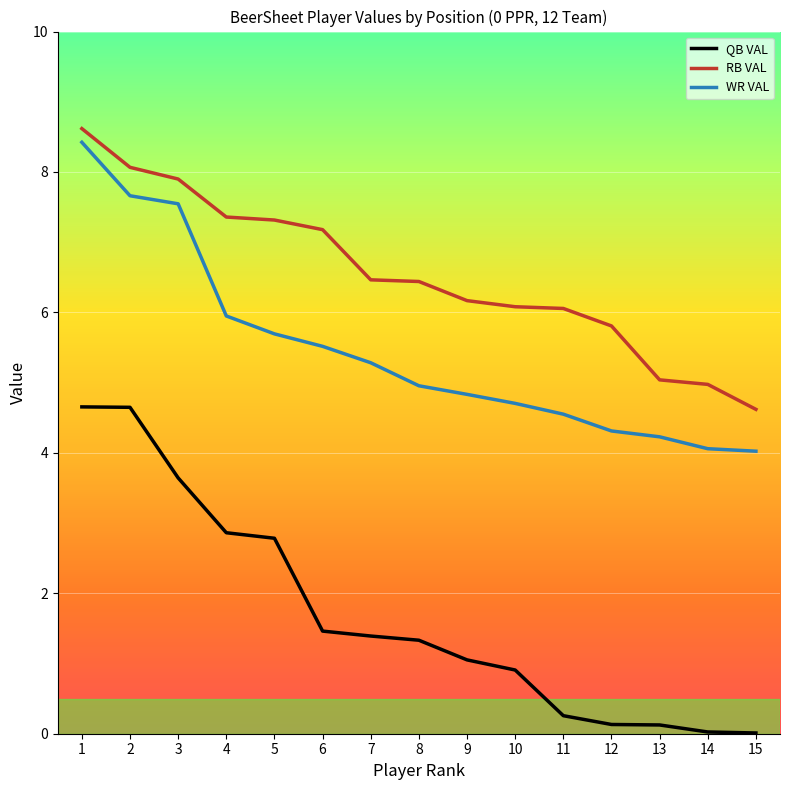

What is the greatest value displayed?

8.6